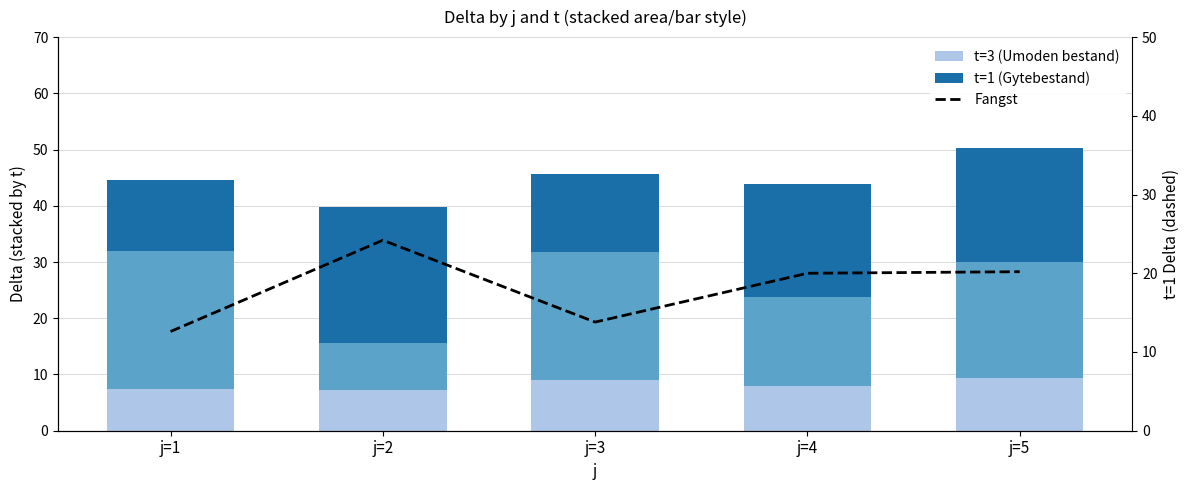

Which category has the highest value across all series?

j=1